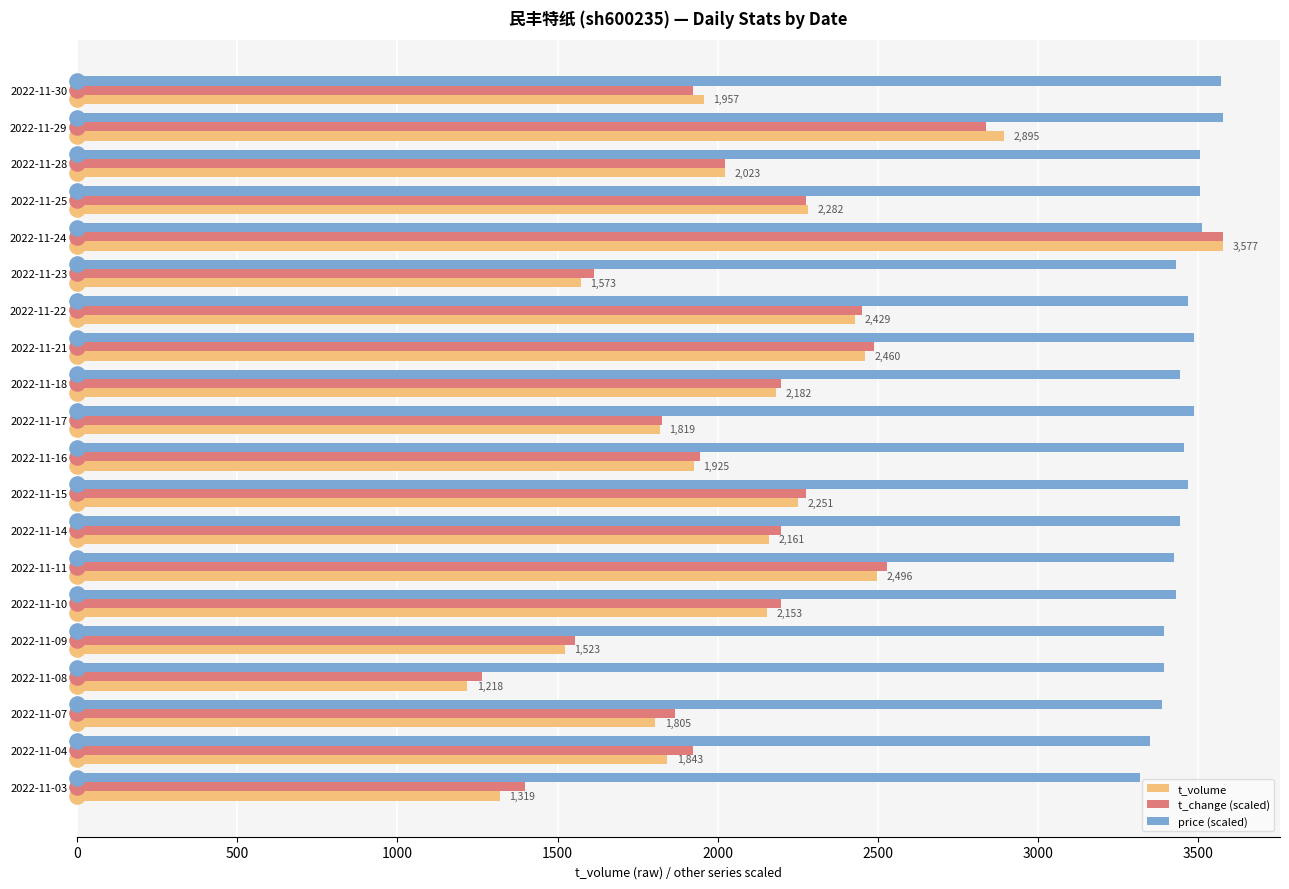

What are all the series names shown in the legend?

t_volume, t_change (scaled), price (scaled)